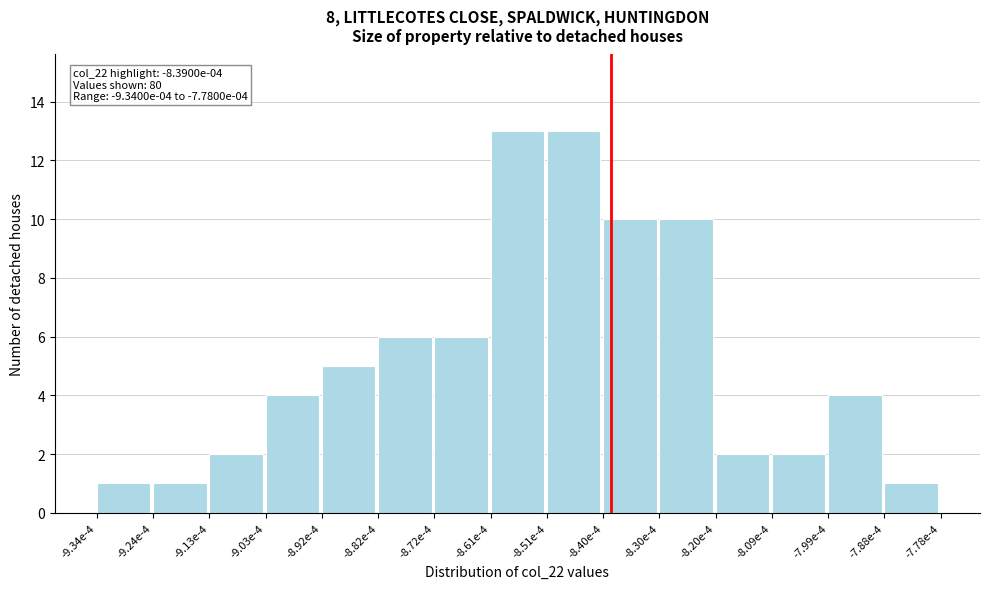

Reading left to right, transcribe all the data shown in this chart.

1	1	2	4	5	6	6	13	13	10	10	2	2	4	1